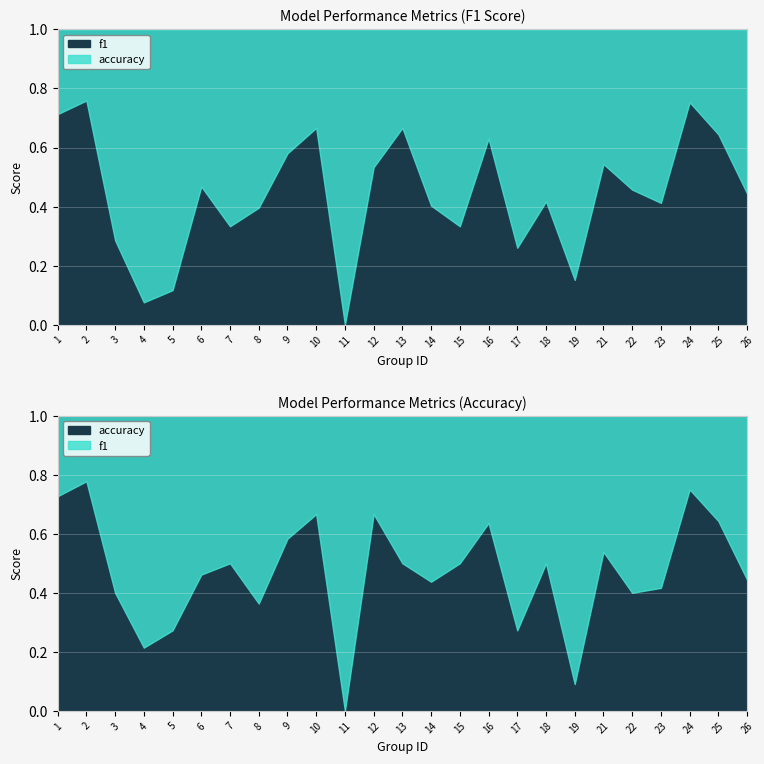

At how many categories does at least one series exceed 0?

24